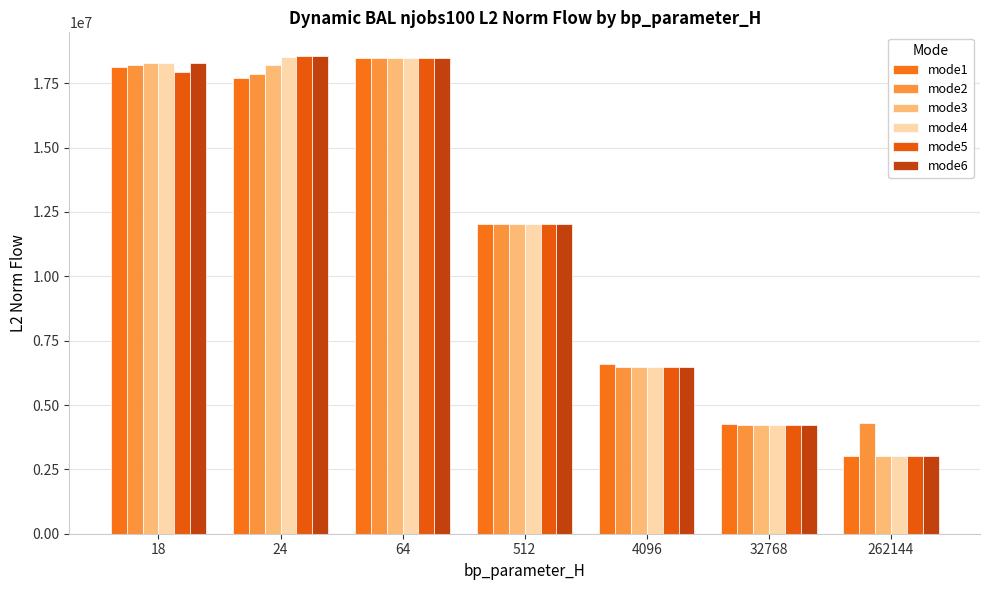

Which has a higher value, 4096 or 32768?

4096